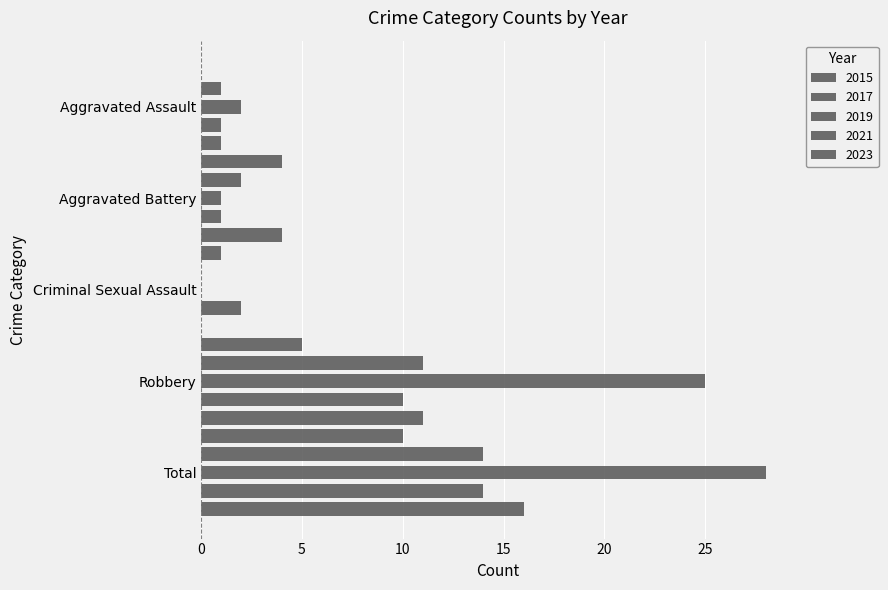

What is the spread (max minus min) of values at Total?

18